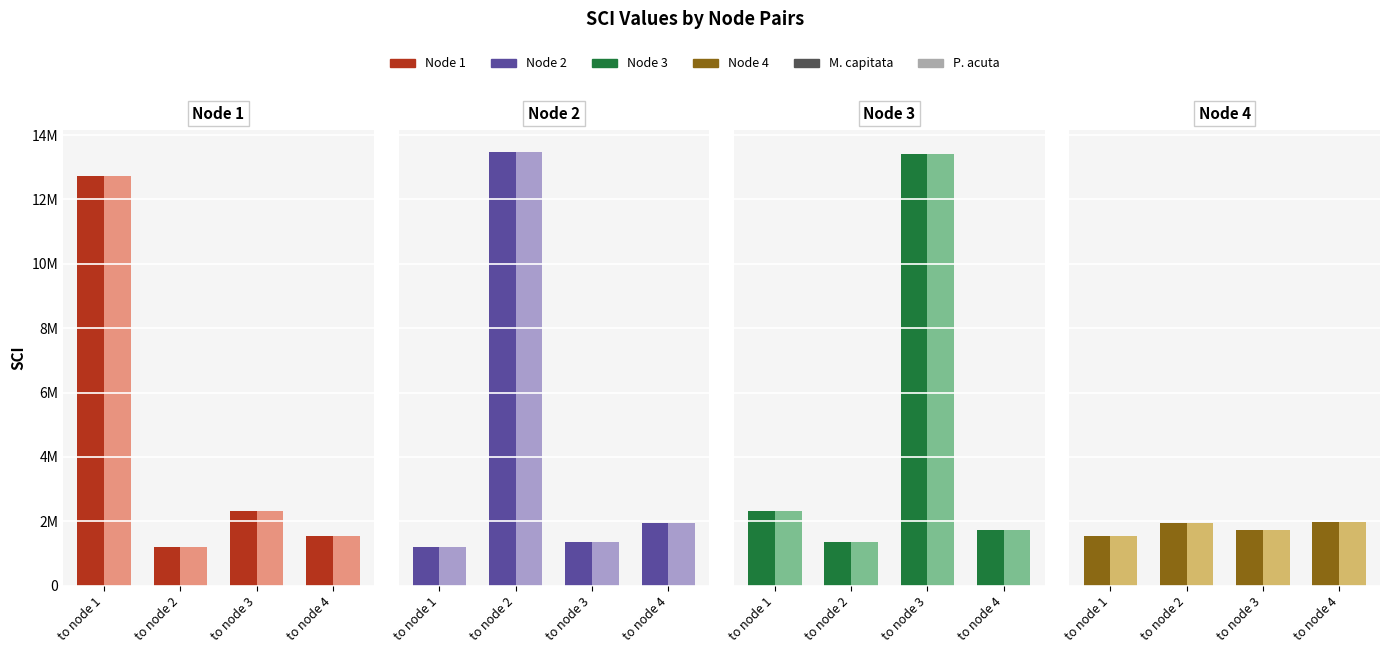

Reading right to left, what are all the values shown in this chart?

node_1: 1528455	2305748	1204225	12725048
node_2: 1940756	1338240	13485239	1204225
node_3: 1711791	13400395	1338240	2305748
node_4: 1983960	1711791	1940756	1528455